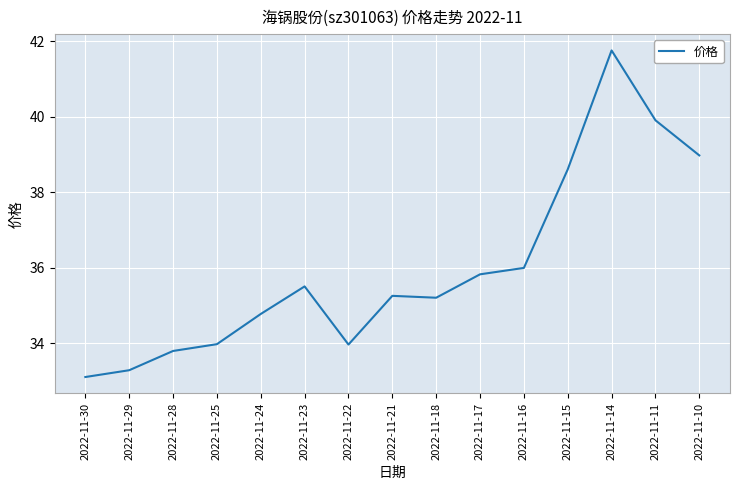

What is the change in value from 2022-11-16 to 2022-11-11?

+3.9